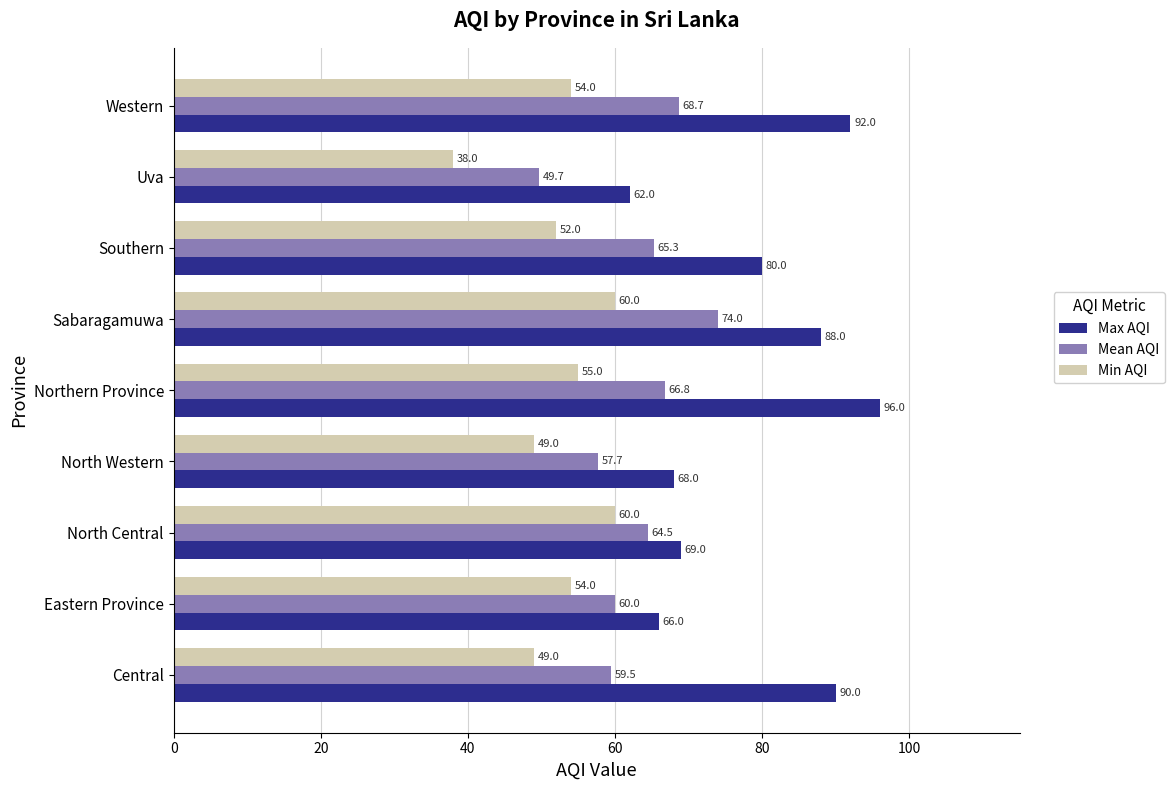

What is the difference between the highest and lowest values at Southern?

28.0